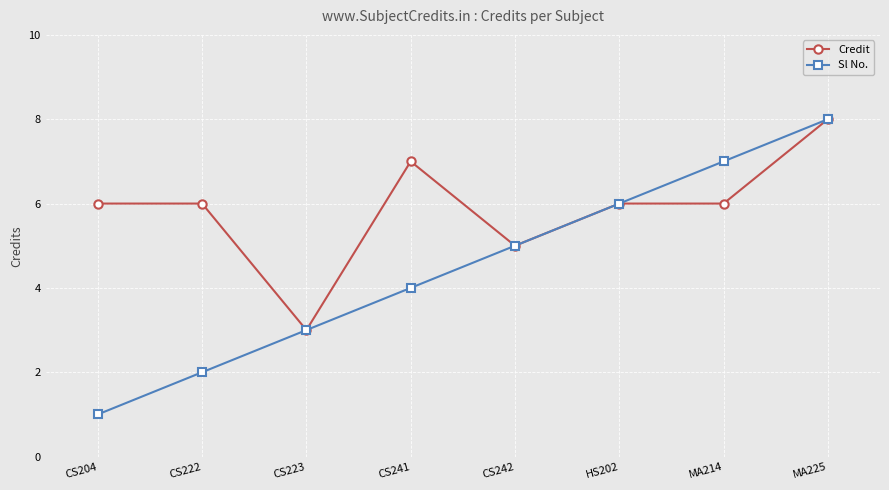

Which series has the widest spread of values?

Sl No.